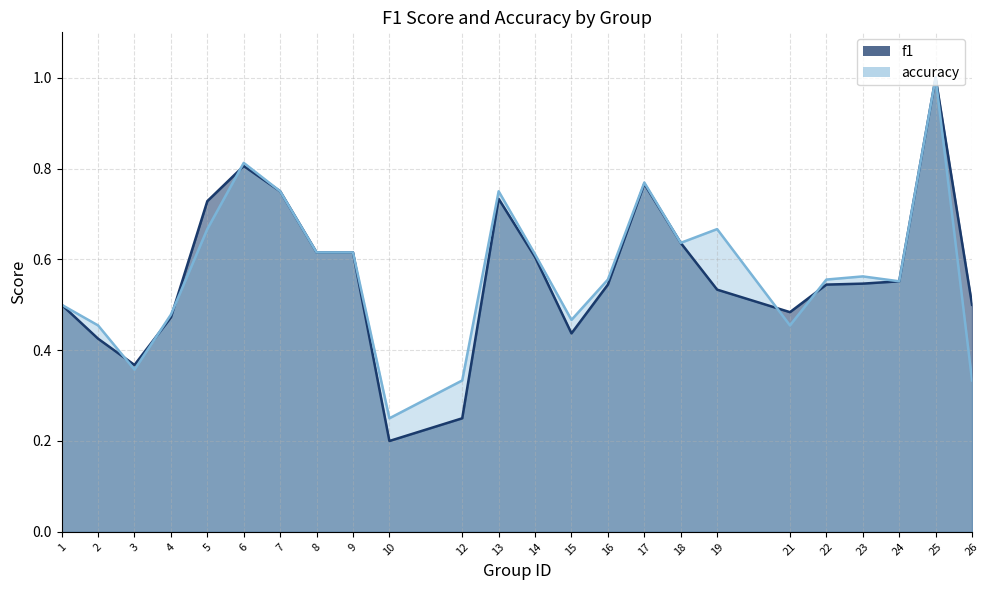

What is the approximate value of accuracy at 17?

0.8